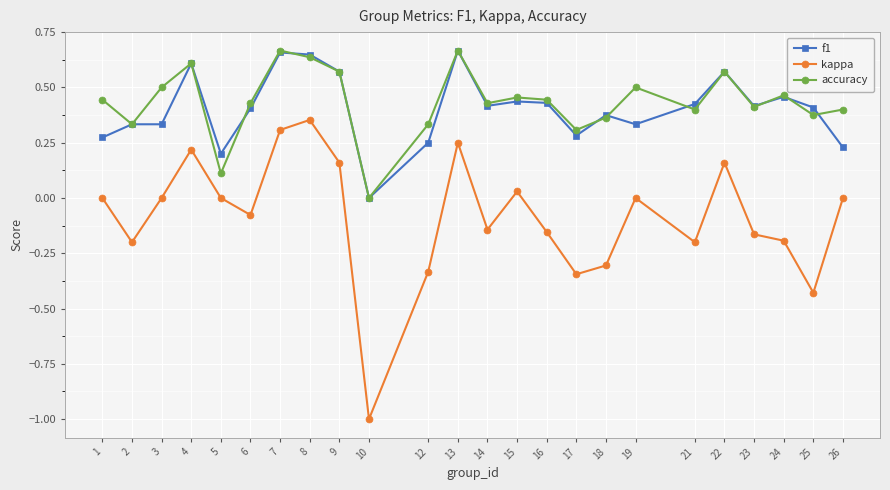

True or false: f1 has more than 0 interior local peaks.

True